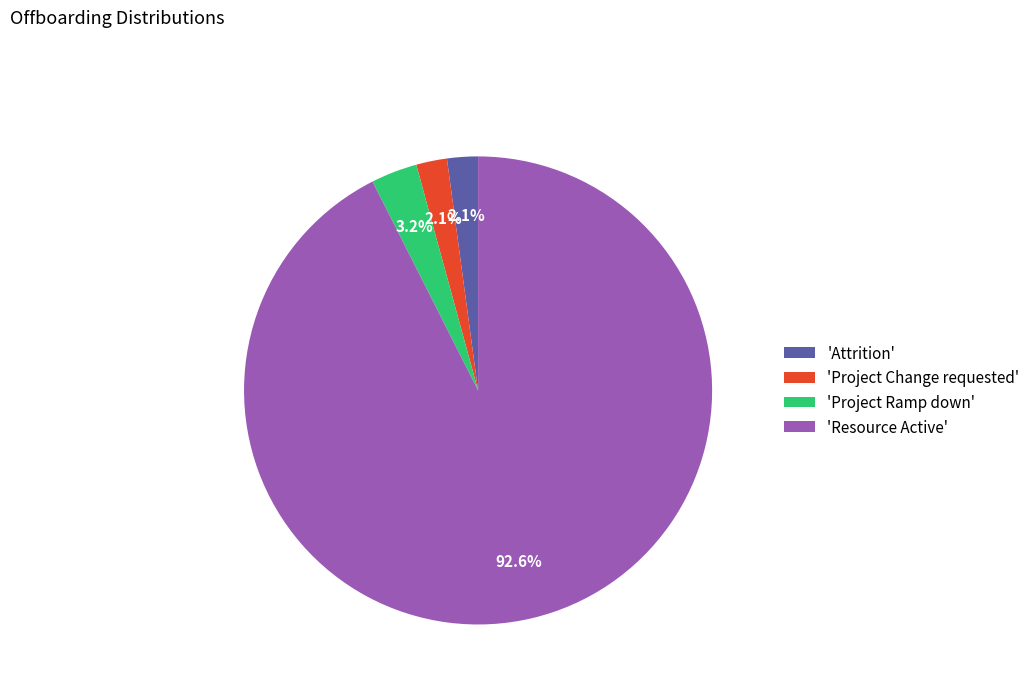

Do 'Project Change requested' and 'Project Ramp down' together represent more than half of the pie?

No